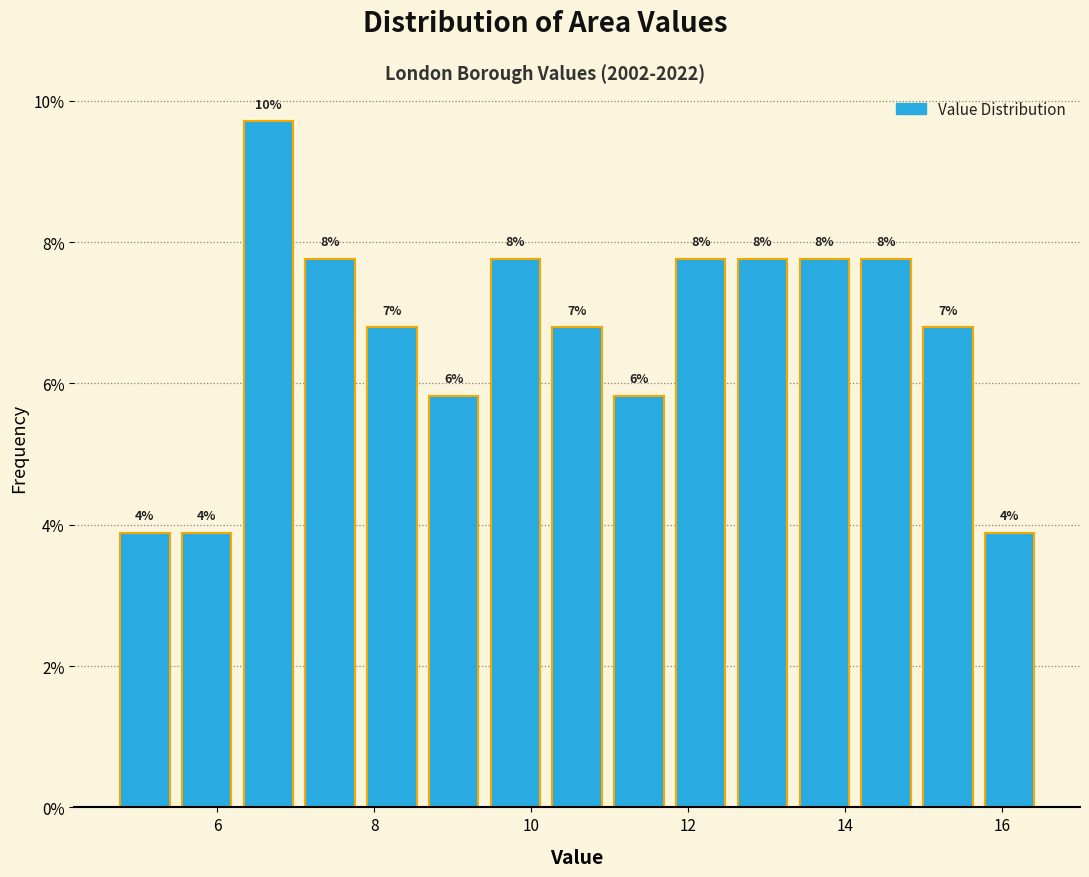

Around what value on the x-axis is the tallest bar? Give the approximate position of its centre, as read against the axis.

6.6